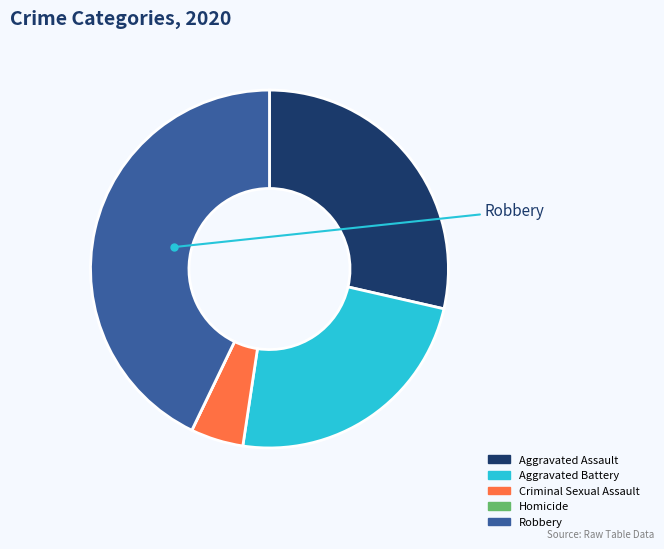

The Robbery slice represents 43% of the pie. True or false?

True